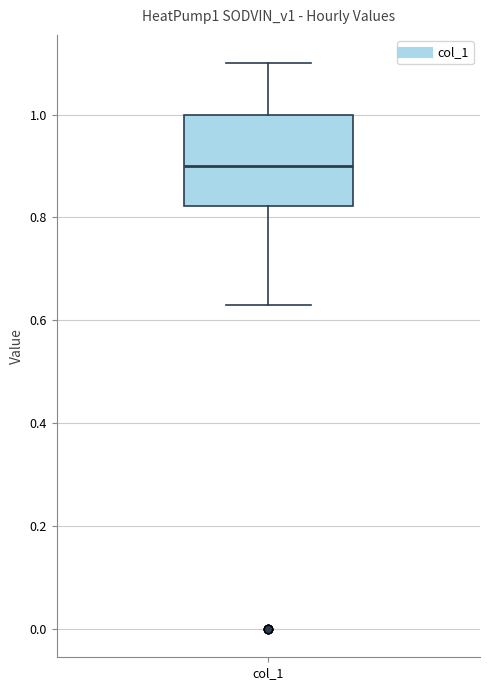

Read this box plot against the y-axis: the position of the median line, the range covered by the box, and the ends of both whiskers. The values are not printed on the chart, so give them approximately, as read against the axis.

median 0.90, box 0.82 to 1.00, whiskers 0.64 to 1.10